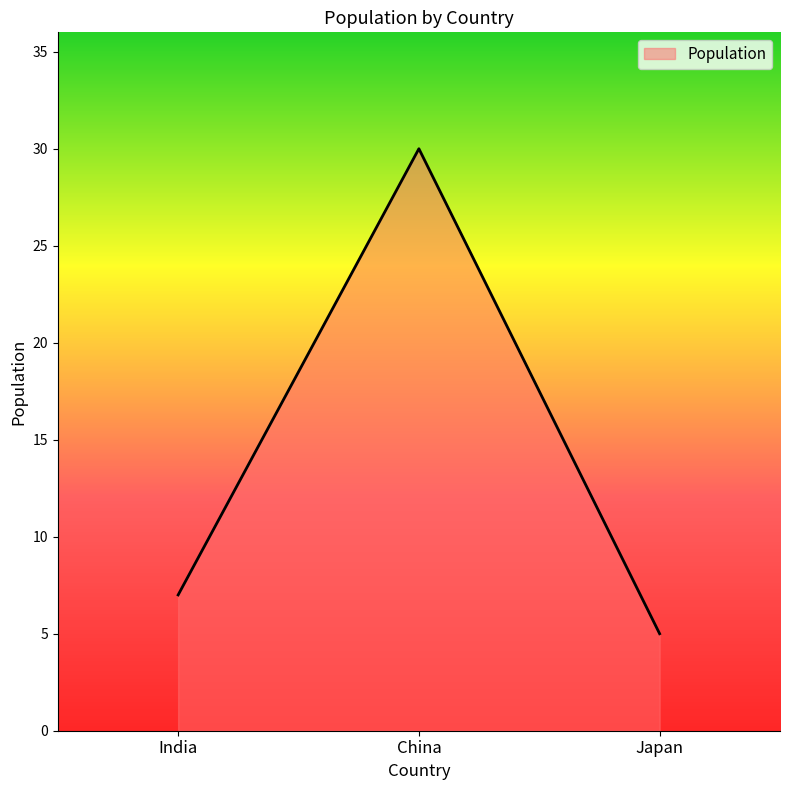

What is the greatest value displayed?

30